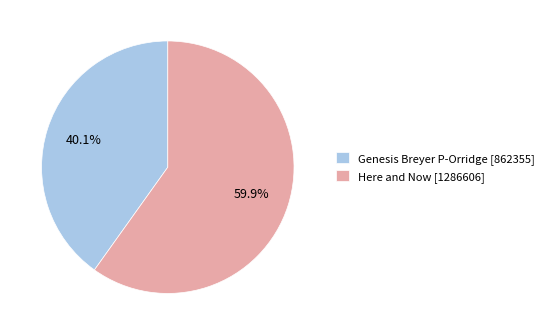

How many segments does this pie chart have?

2